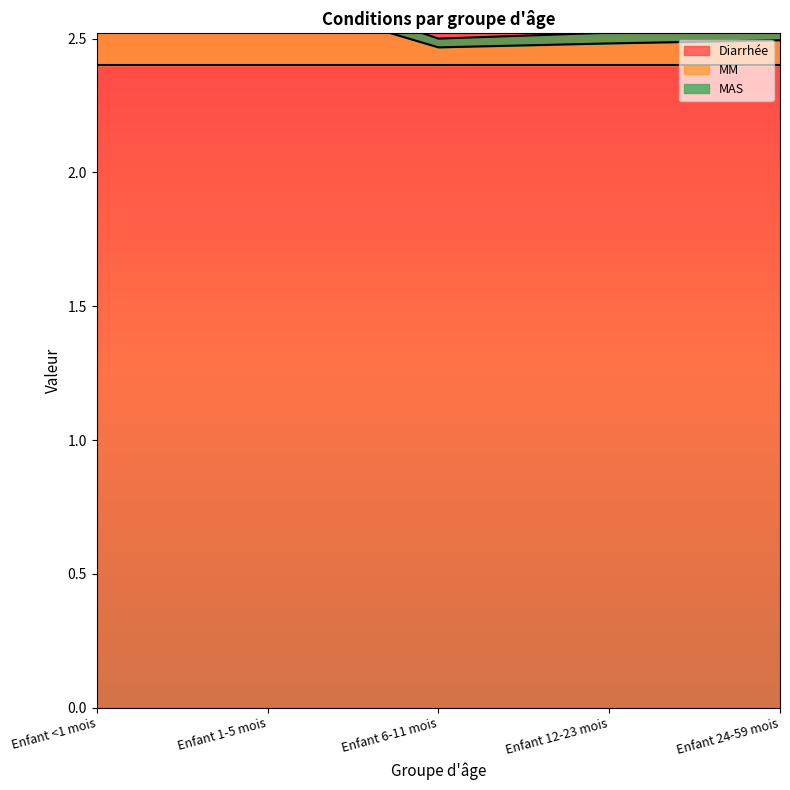

At which category does MAS reach its first local valley?

Enfant 6-11 mois